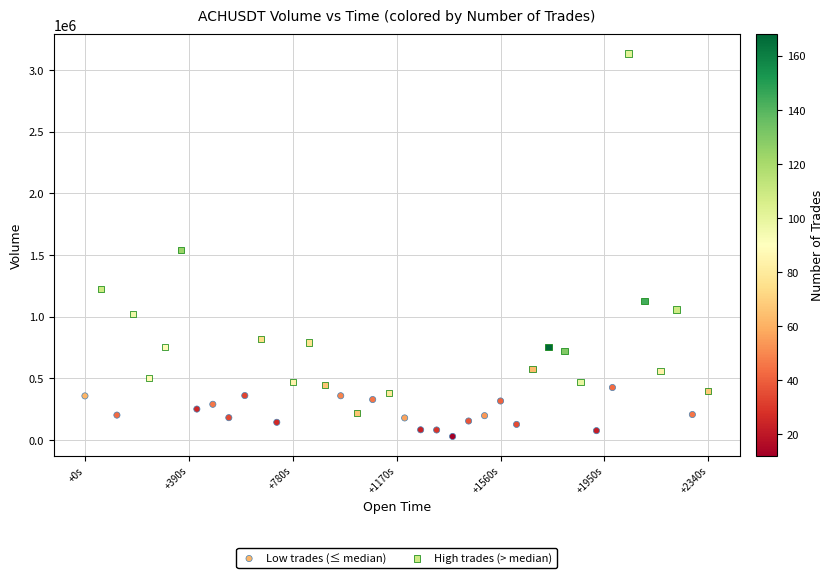

Which series reaches the maximum Y coordinate?

High trades (> median)